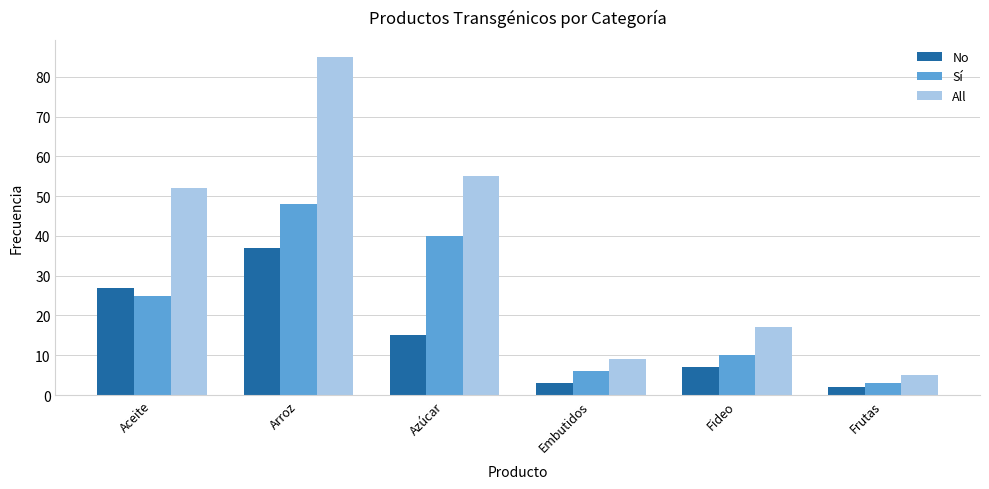

What is the greatest value displayed?

85